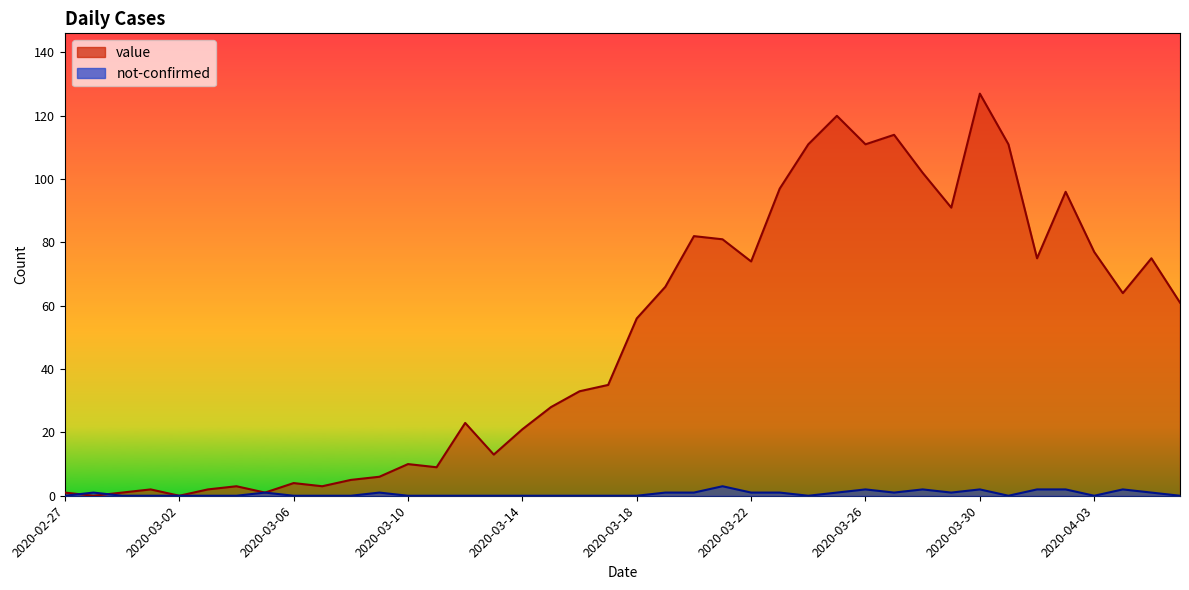

Where is value nearest to the value 63?

2020-04-04